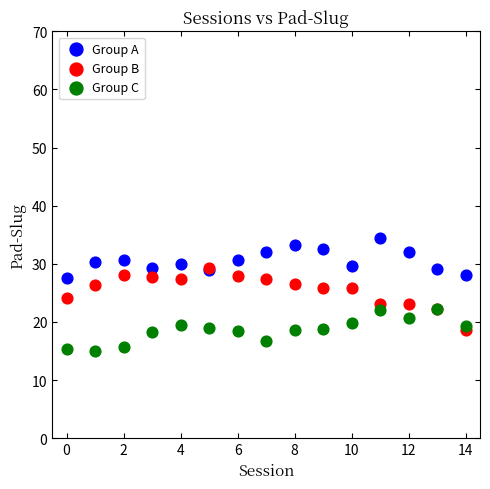

Which series reaches the maximum Y coordinate?

Group A